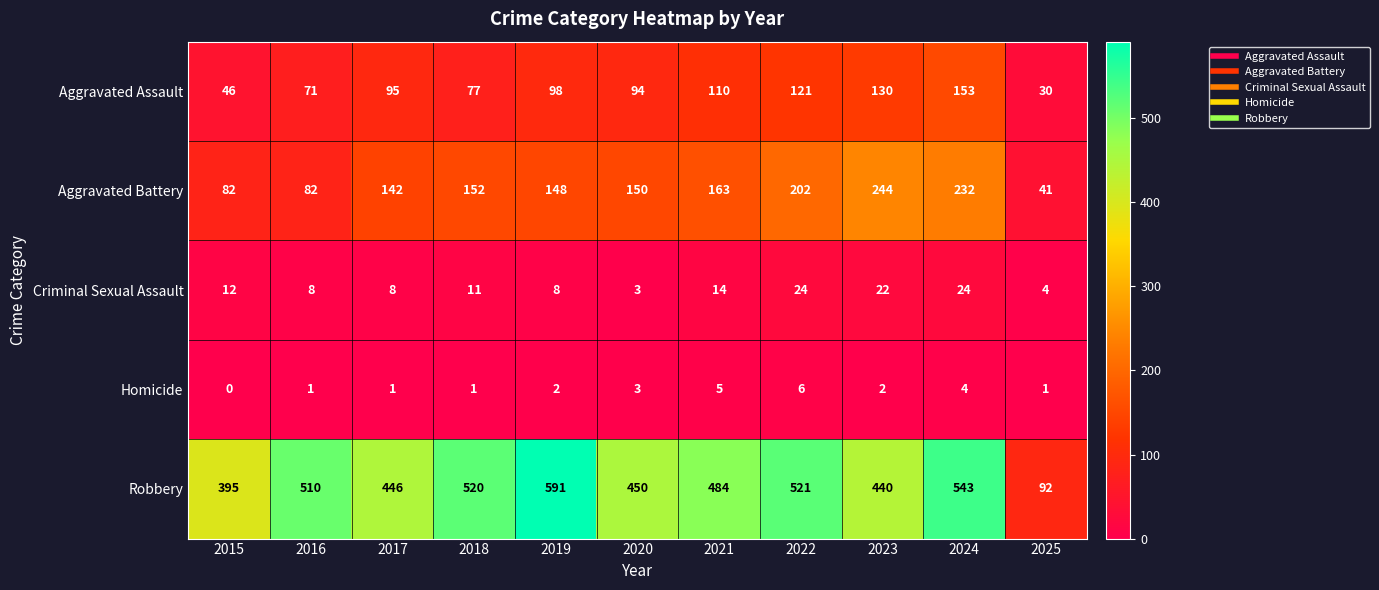

Between 2020 and 2023, which series saw the biggest shift?

Aggravated Battery